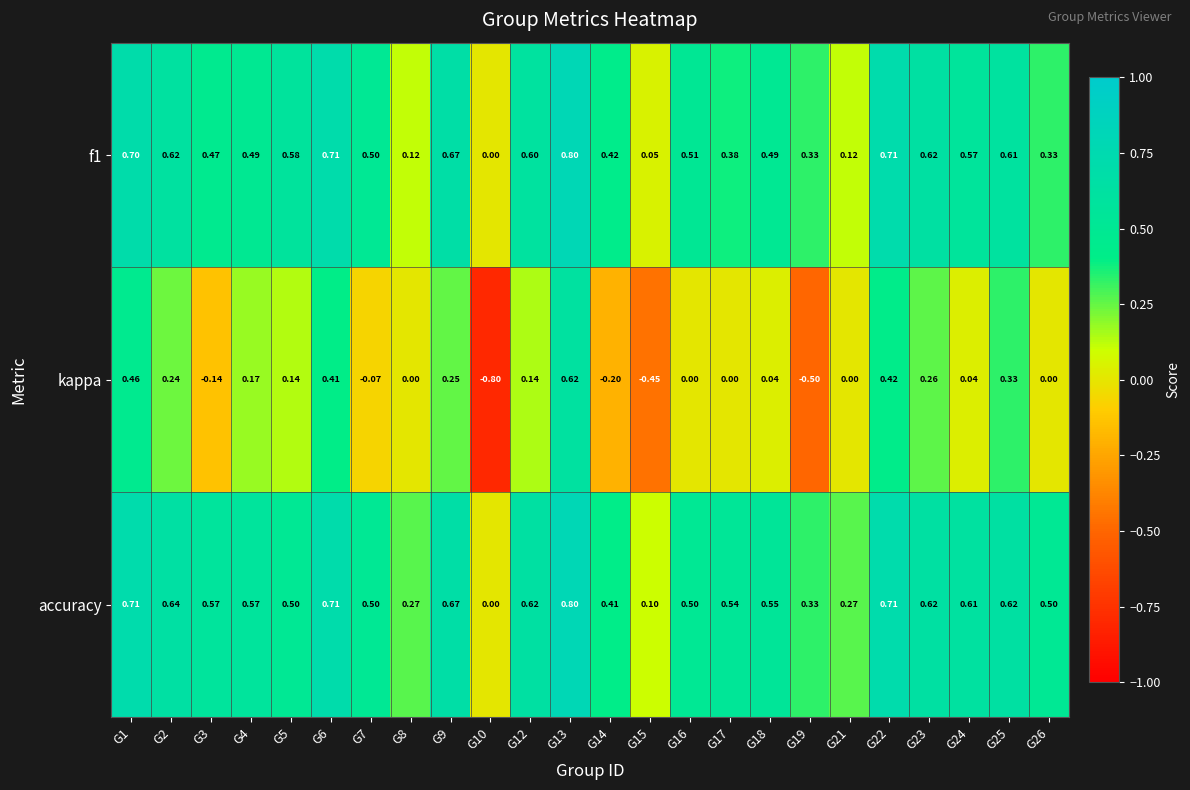

Which series has the largest total across all categories?

accuracy